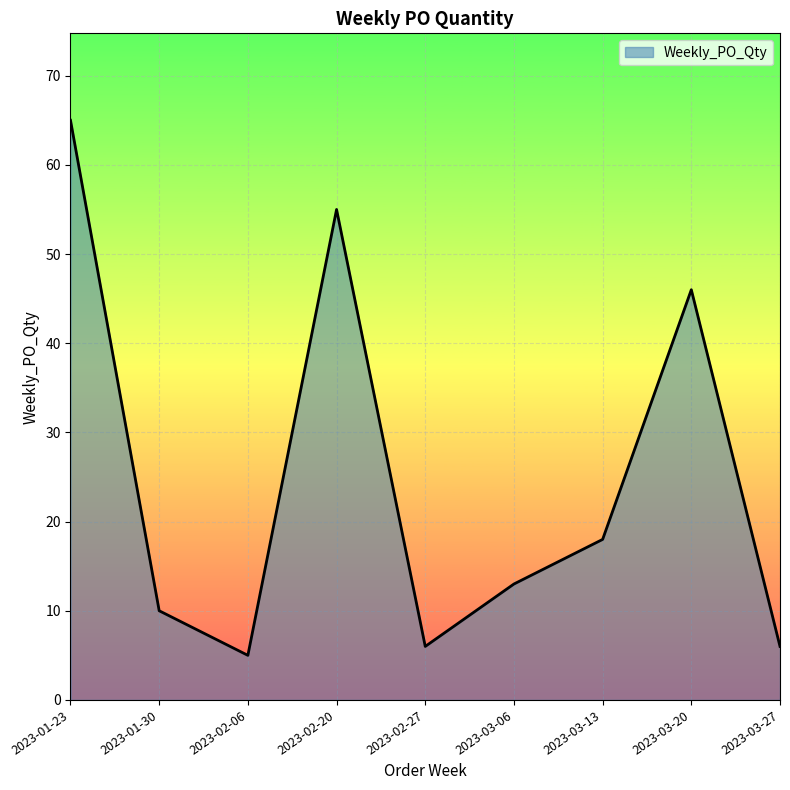

True or false: there are more than 0 points higher than both neighbors.

True